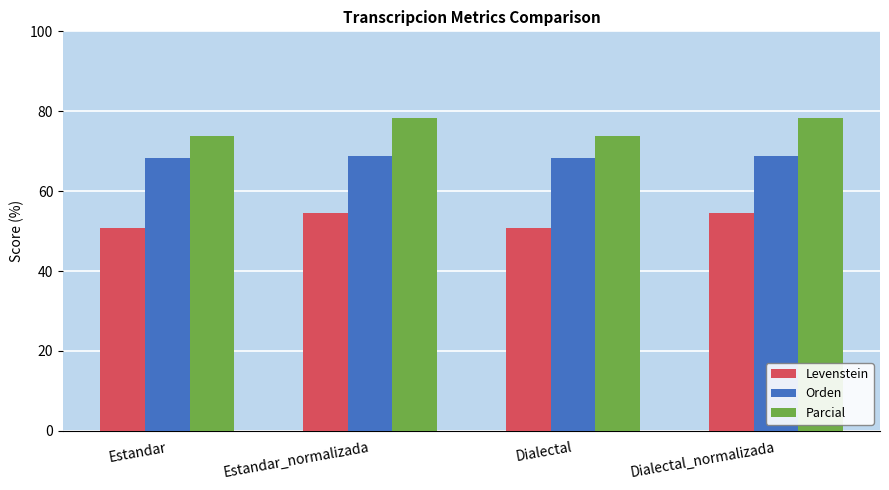

At how many categories does at least one series exceed 68?

4